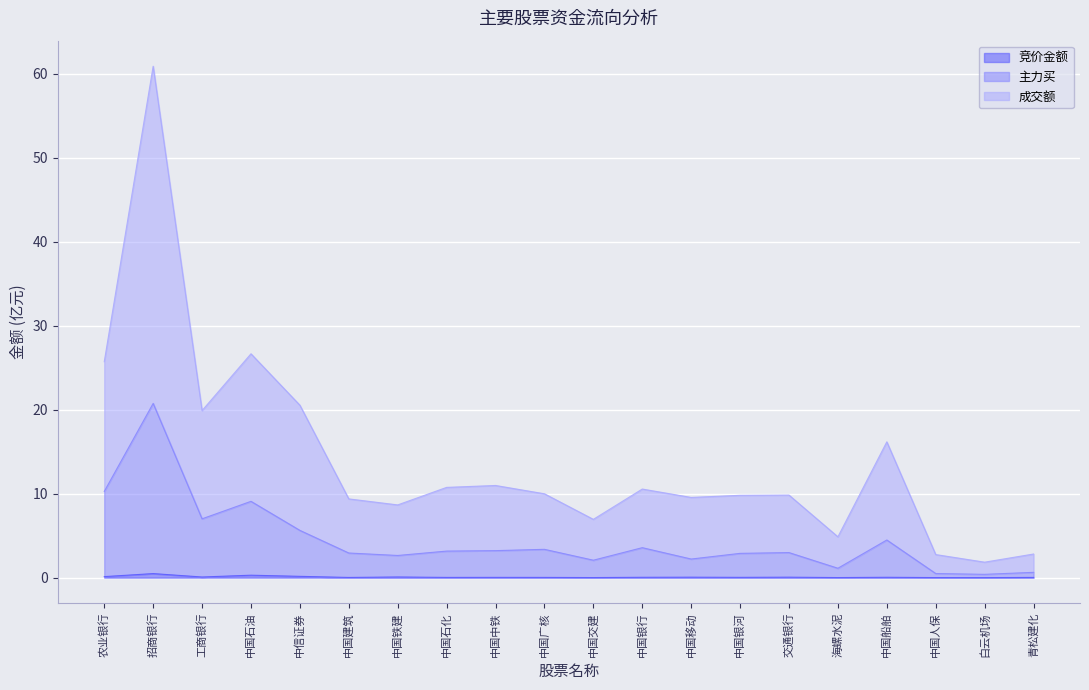

What position from the left is 白云机场?

19